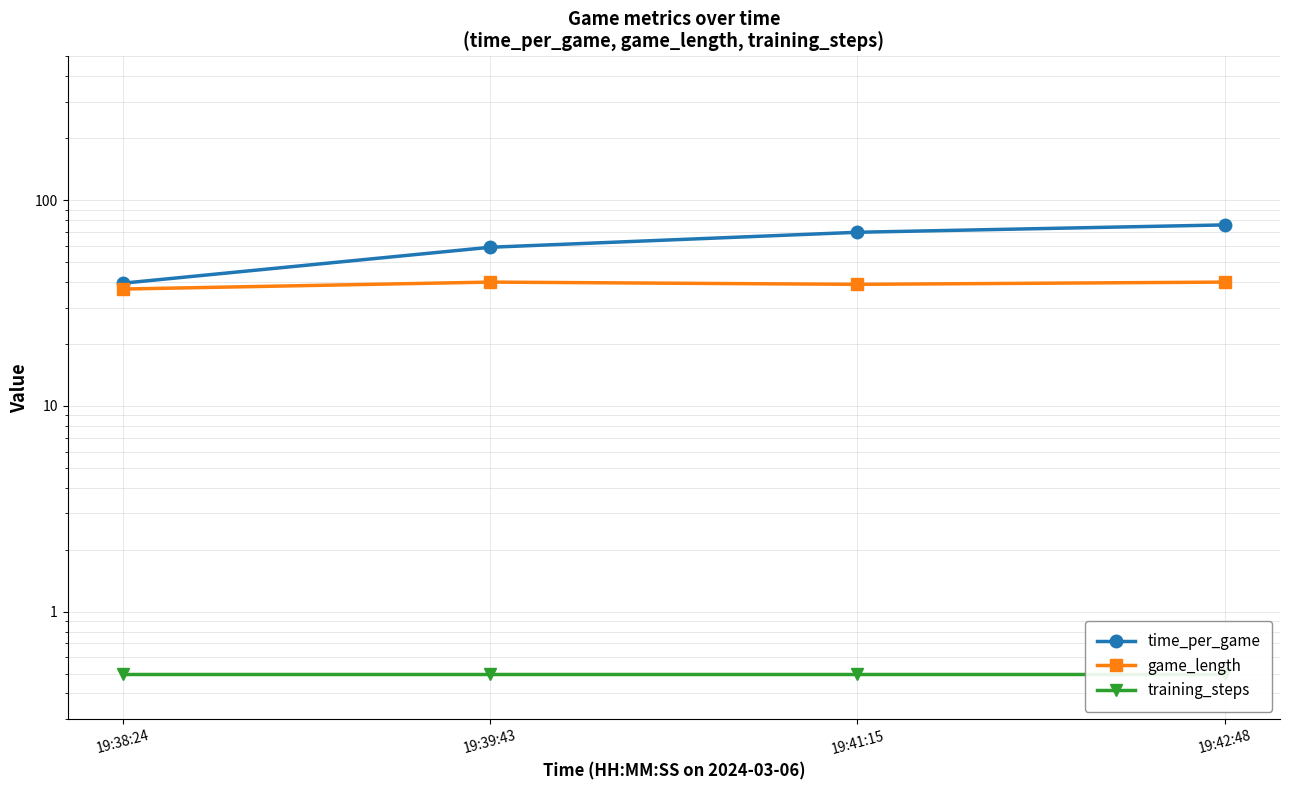

What is the sum of the game_length values at 19:41:15 and 19:39:43?

79.0